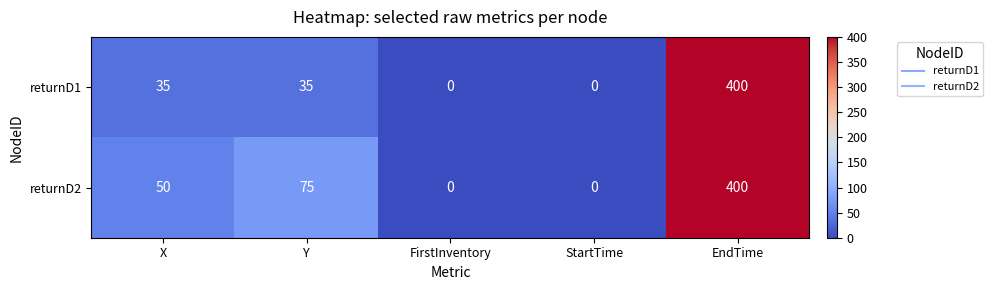

What is the sum of all returnD2 values?

525